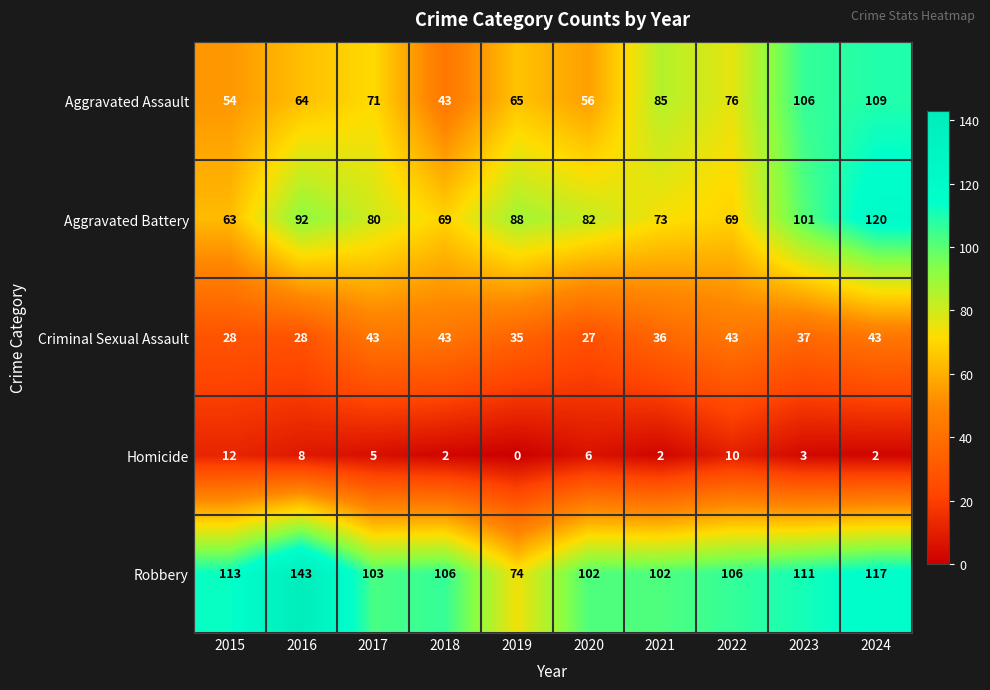

Which series has the largest total across all categories?

Robbery